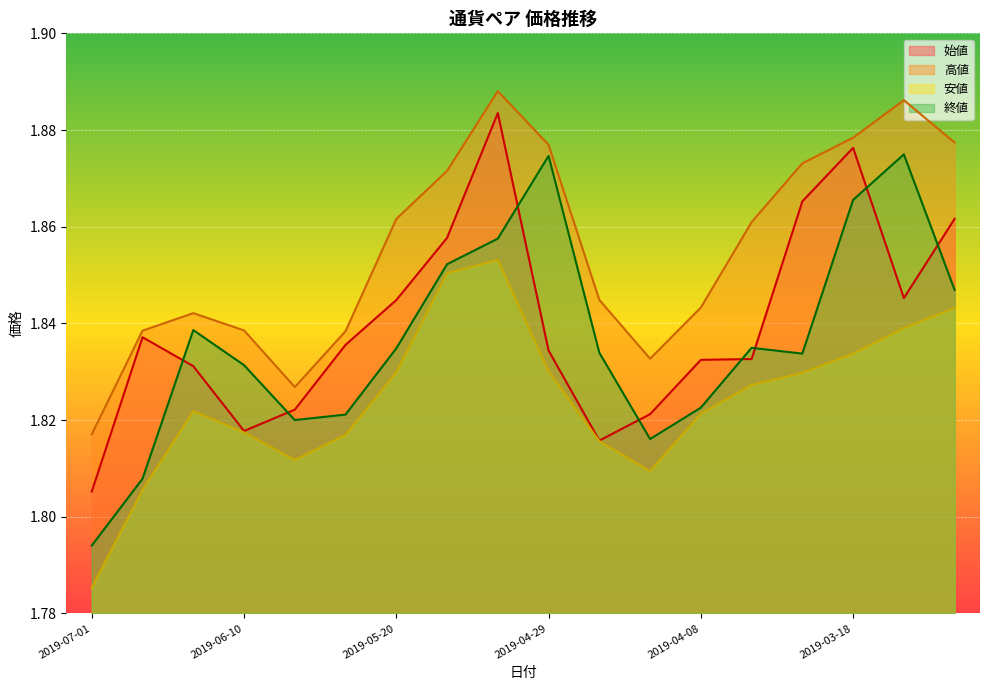

How many lines are shown in the chart?

4